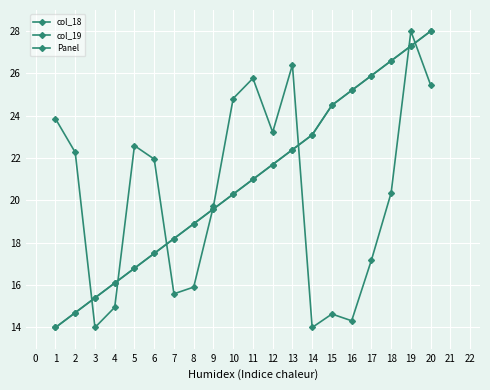

Is the value of col_19 at 20 greater than the value of col_18 at 10?

Yes